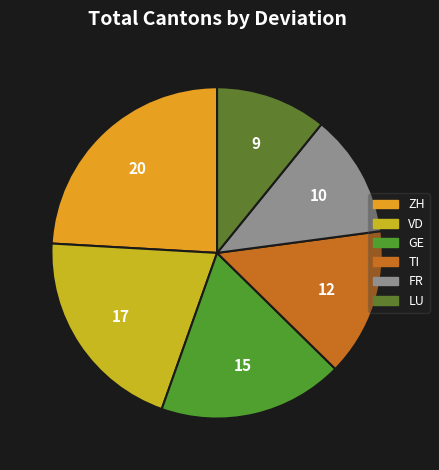

How many slices are in this pie chart?

6